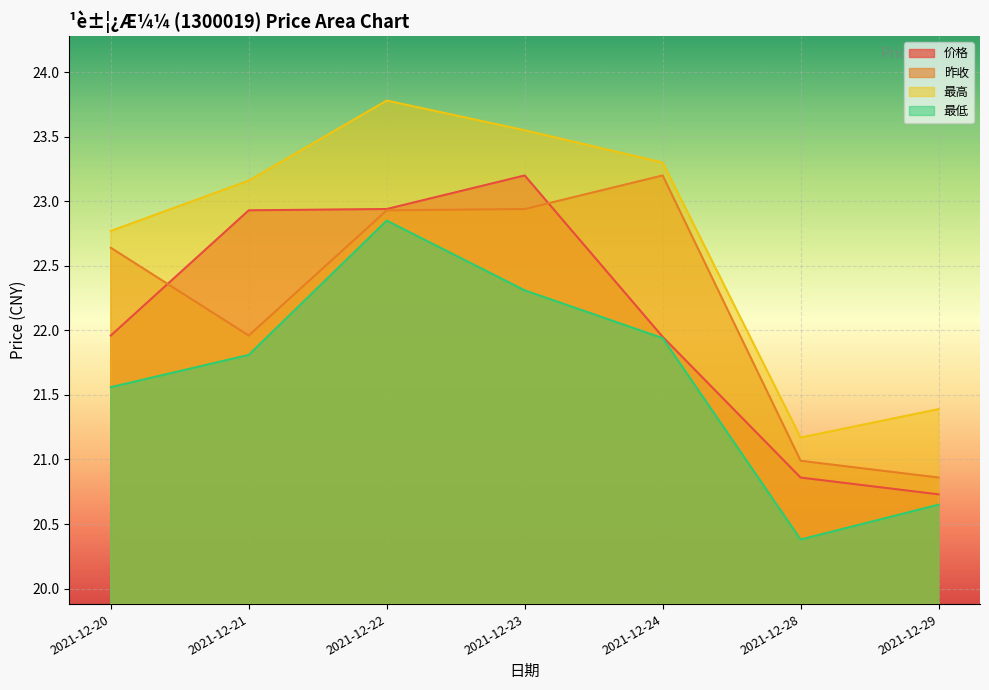

Does the chart display data point markers on the line(s)?

No